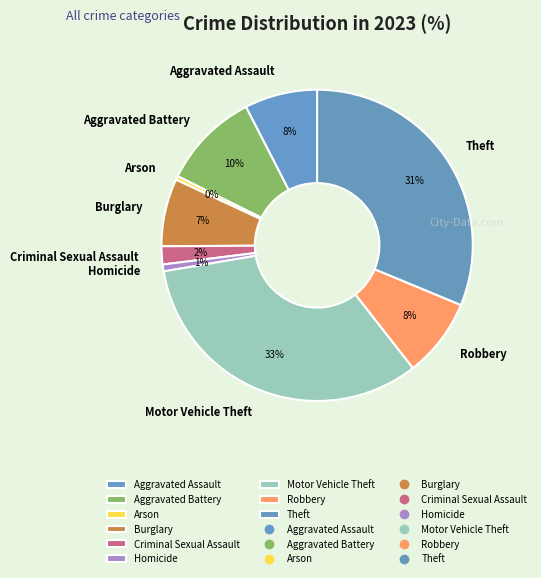

Does Arson represent more than half of the total?

No